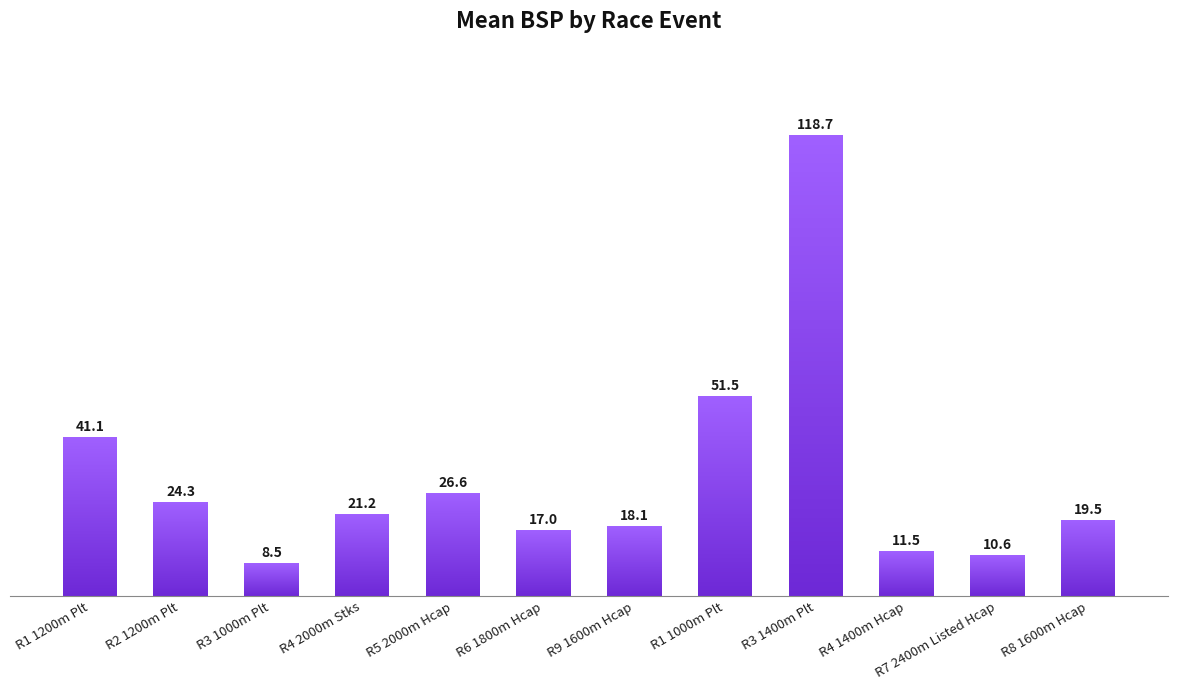

Reading left to right, list all the values displayed in this chart.

41.1	24.3	8.5	21.2	26.6	17.0	18.1	51.5	118.7	11.5	10.6	19.5